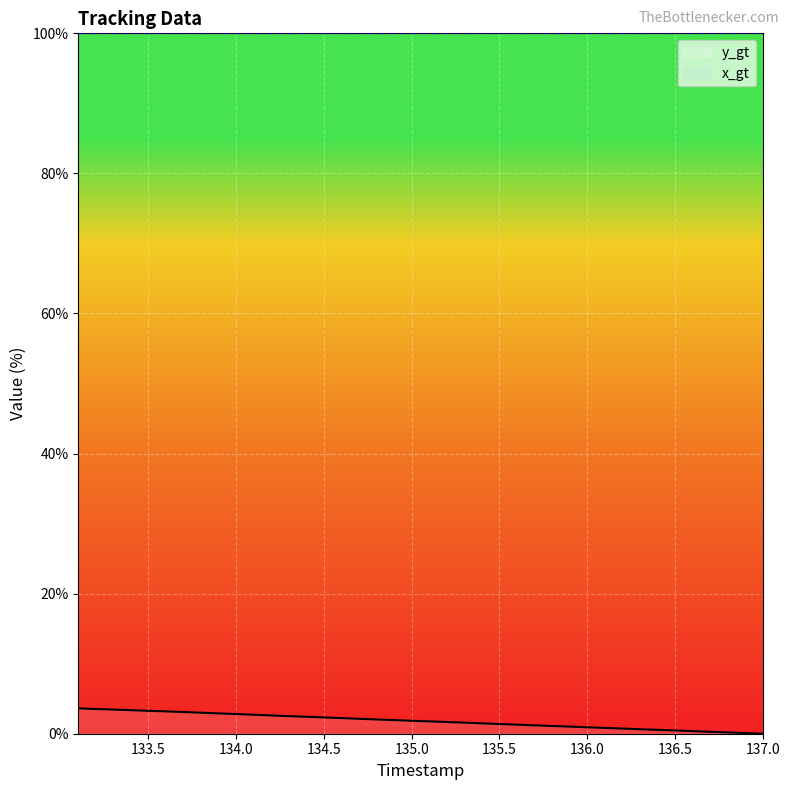

What is the maximum value shown in the chart?

100.0